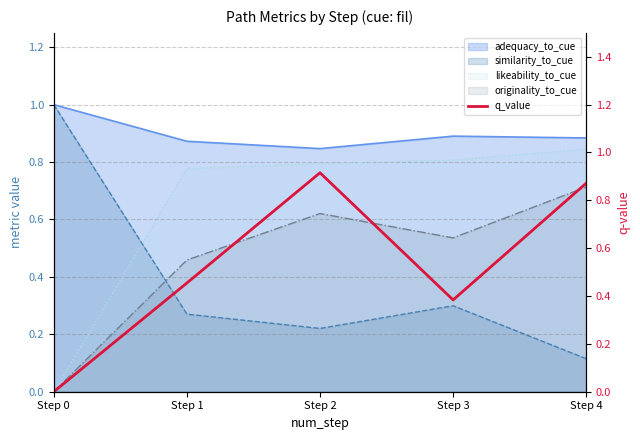

At which category does the data reach its first local peak?

Step 2